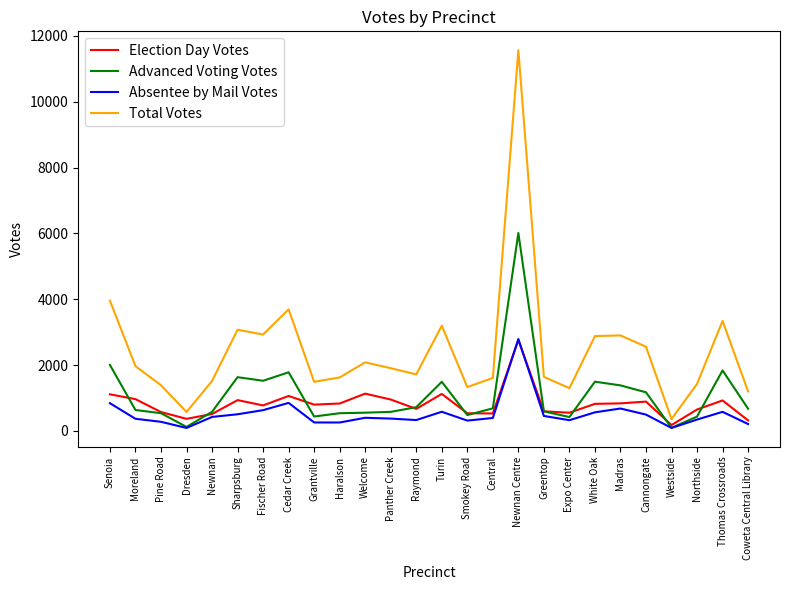

Does the chart have visible grid lines?

No